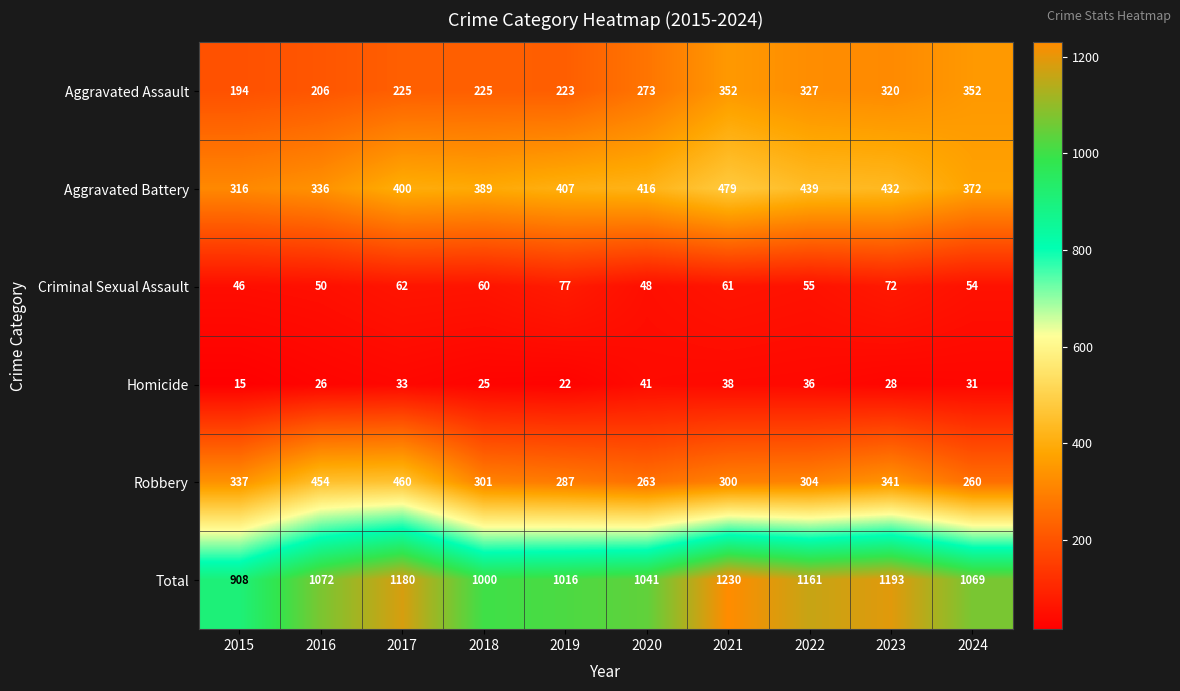

Rank the series by their maximum value, from highest to lowest.

Total, Aggravated Battery, Robbery, Aggravated Assault, Criminal Sexual Assault, Homicide